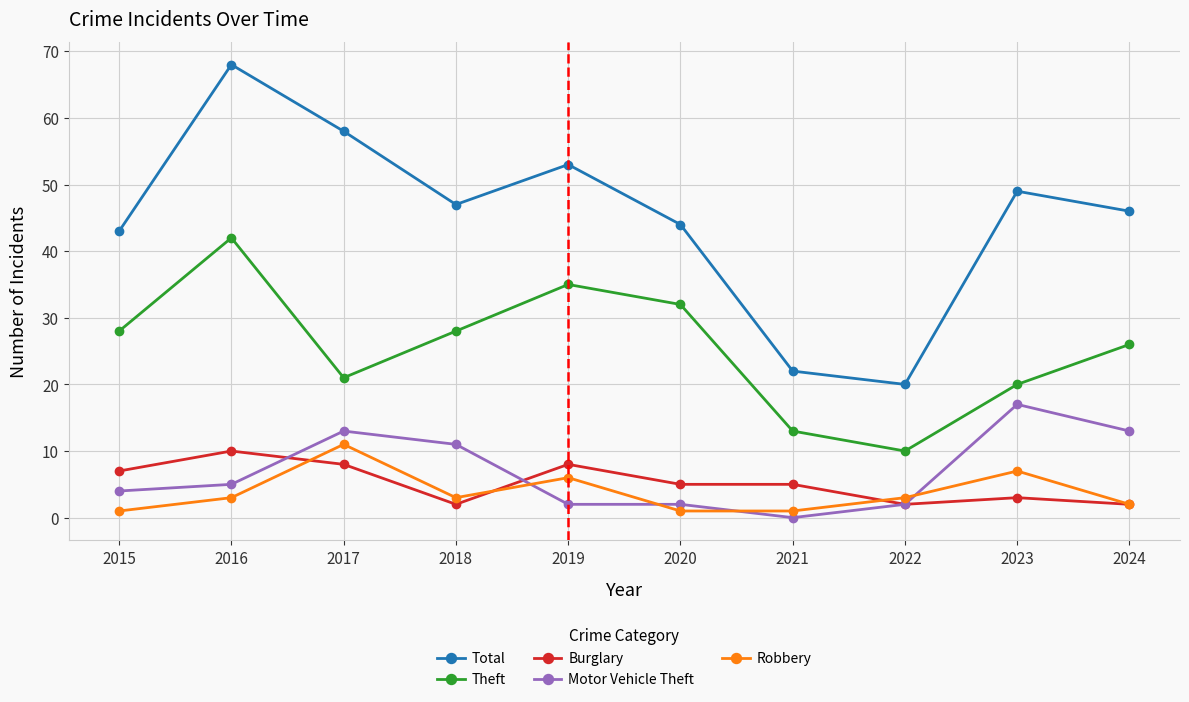

True or false: Robbery and Theft intersect in this chart.

False